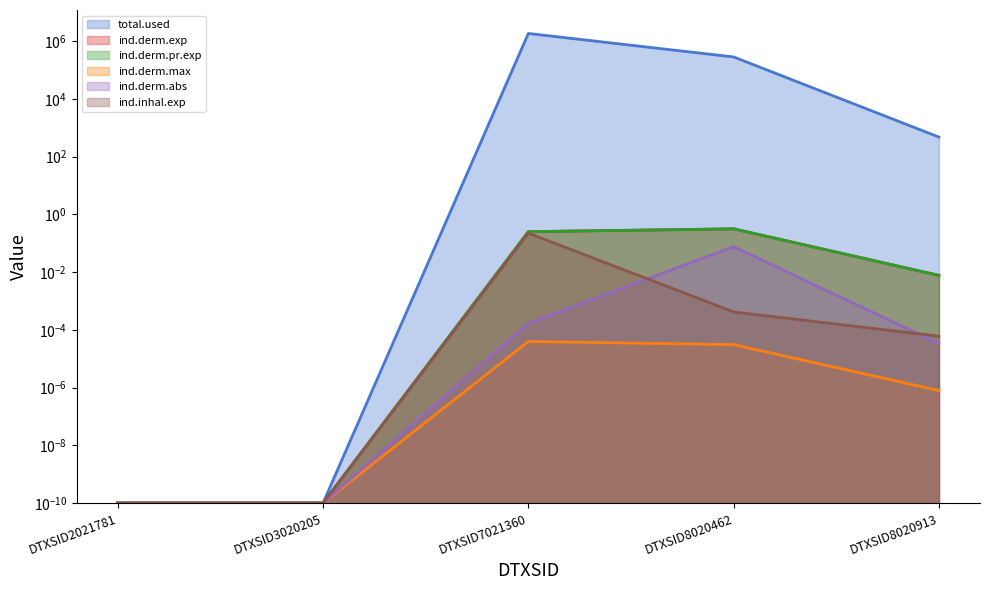

How many lines are shown in the chart?

6